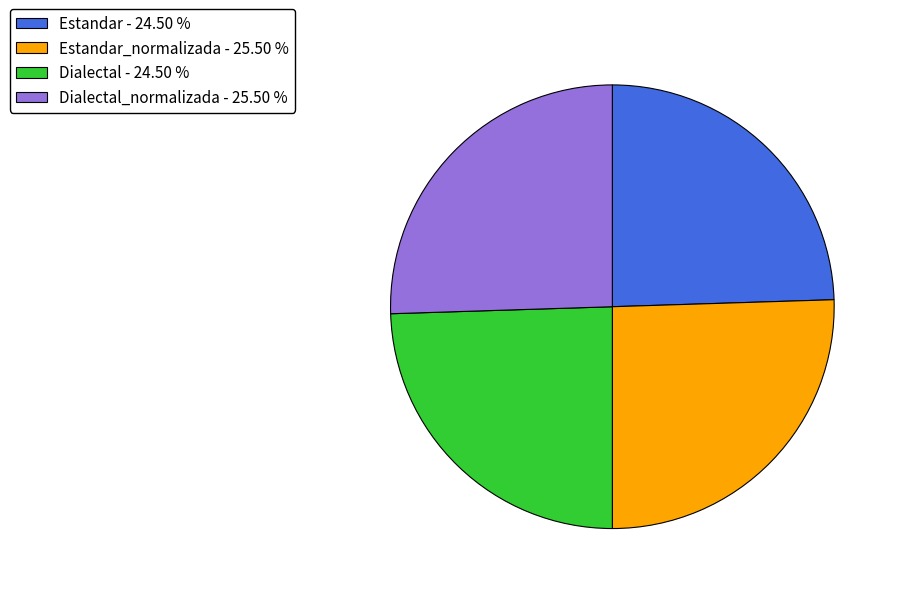

Is there a majority slice in this chart?

No